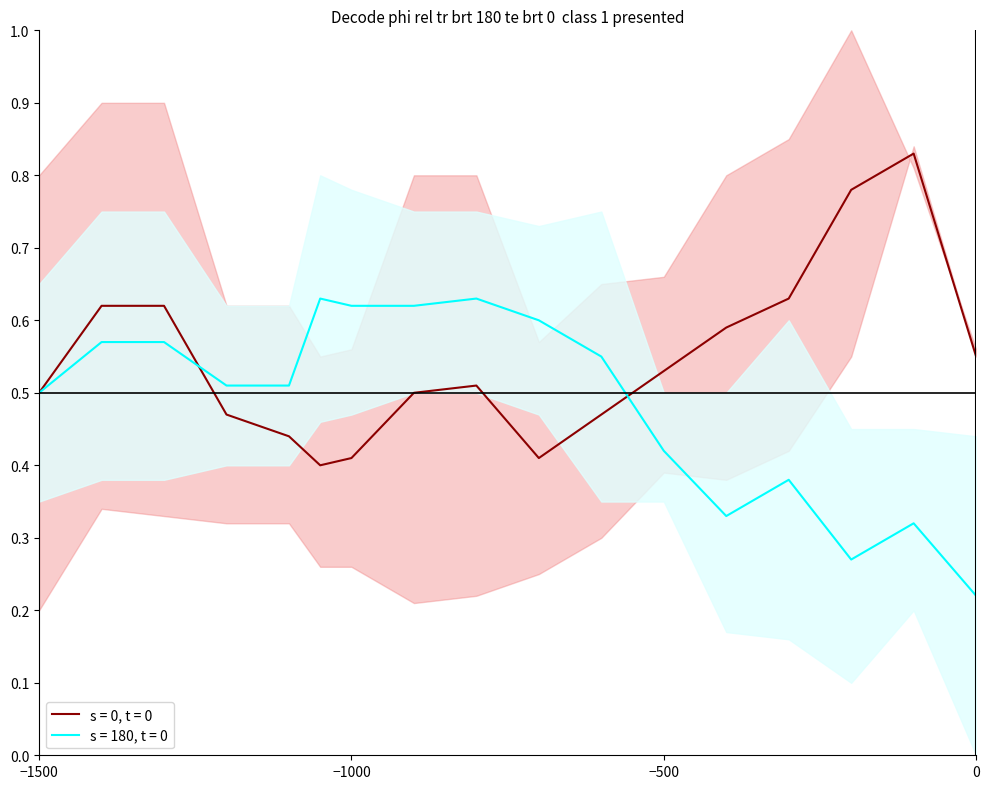

What is the value of the s = 180, t = 0 mid point at the 12th from the left?

0.4